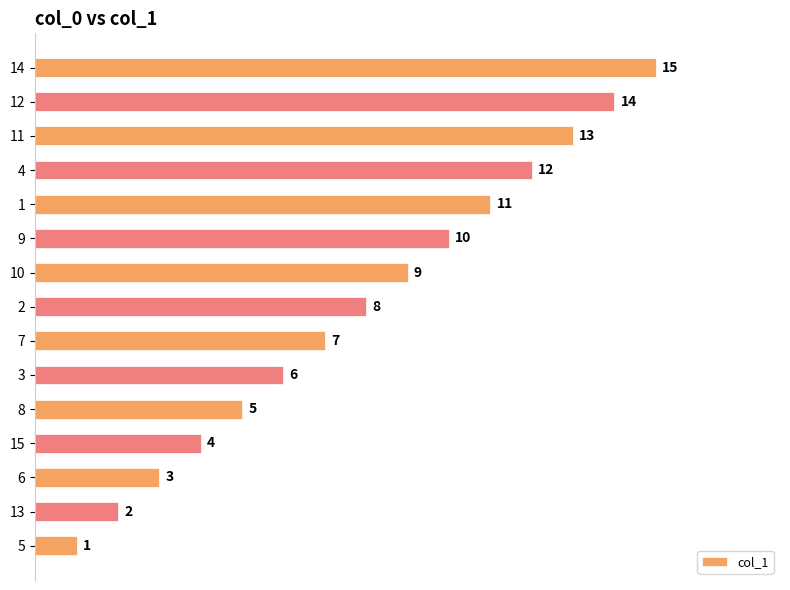

At which category does the chart reach its peak across all series?

14